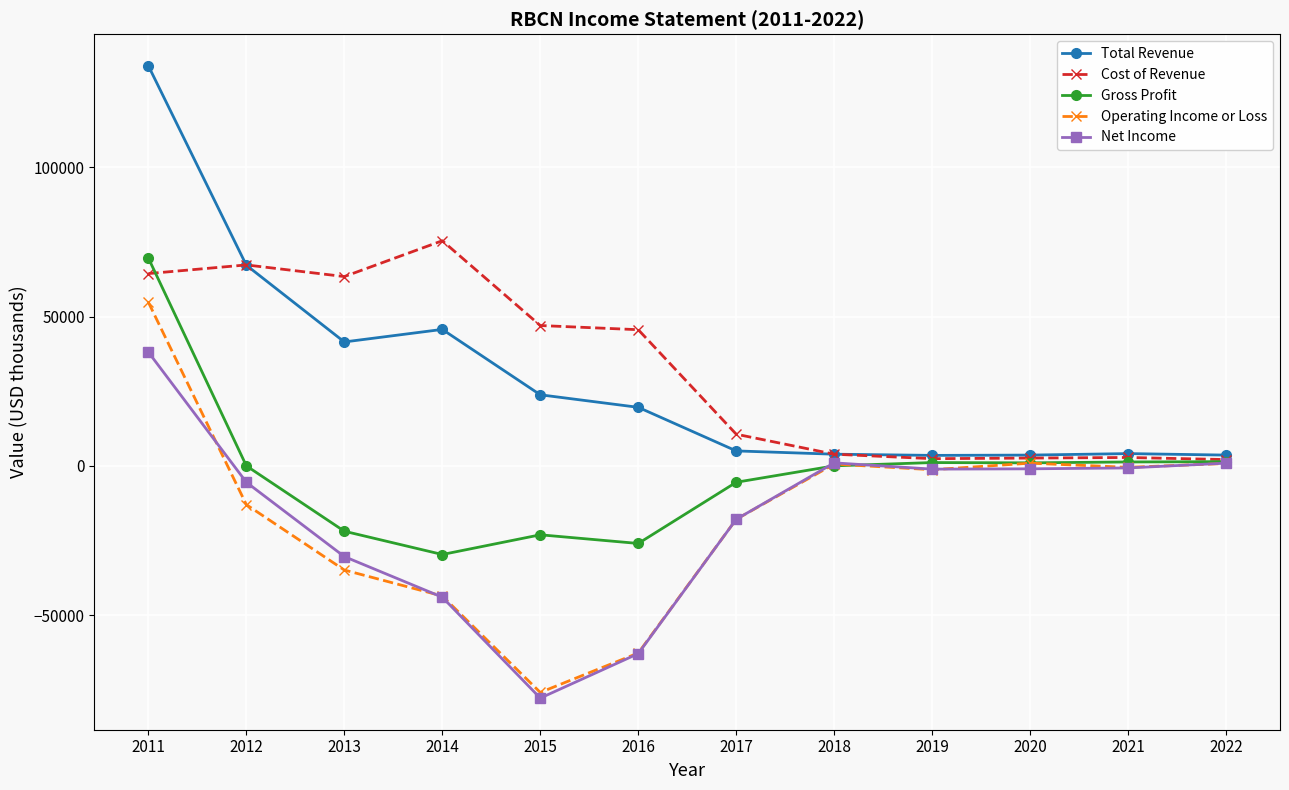

In Total Revenue, how many points are higher than both neighbors (excluding endpoints)?

2